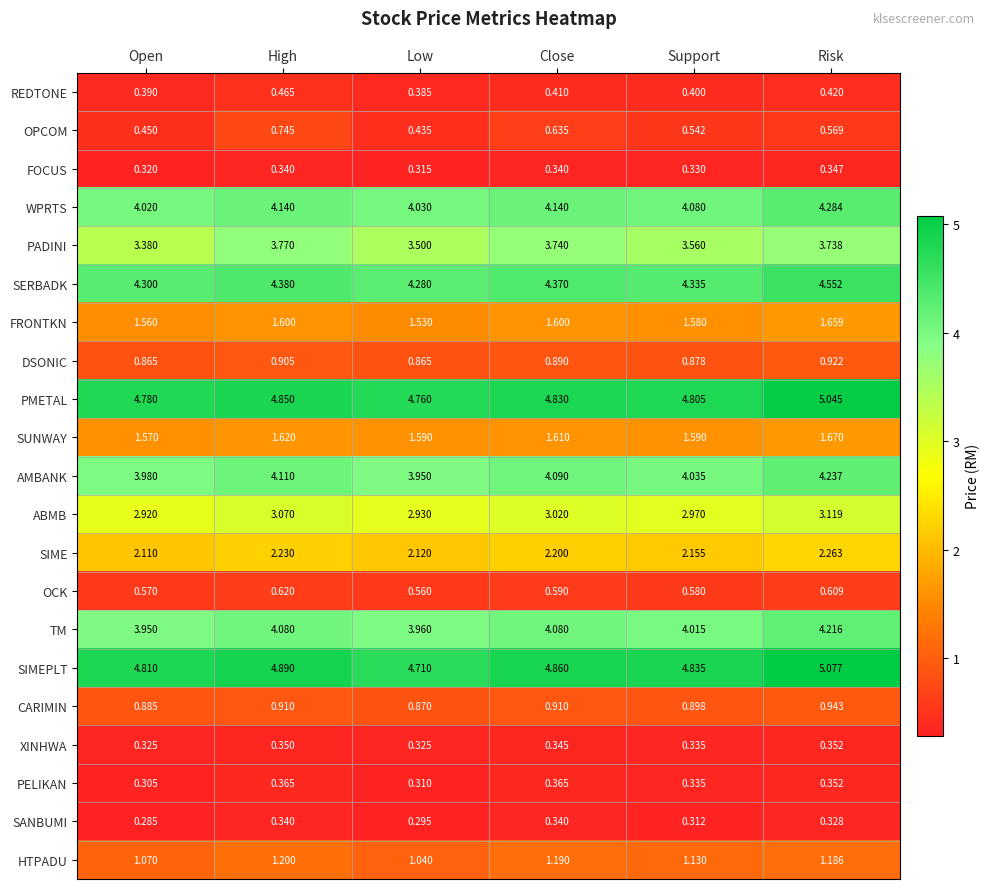

What is the total value across all series at Support?

43.7